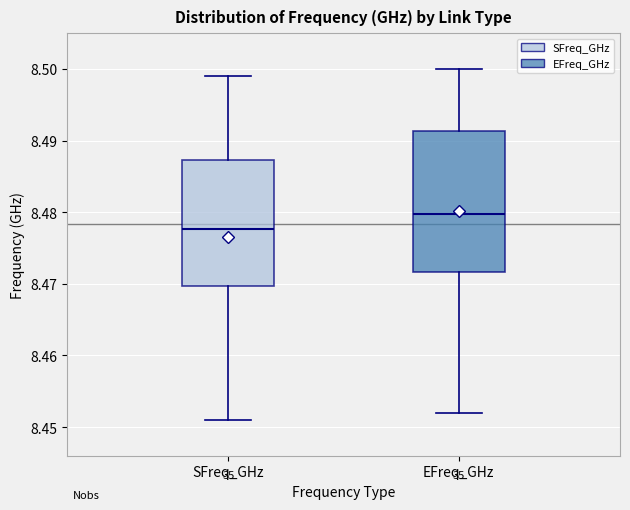

Which box is the tallest, from its lower edge to its upper edge?

EFreq_GHz